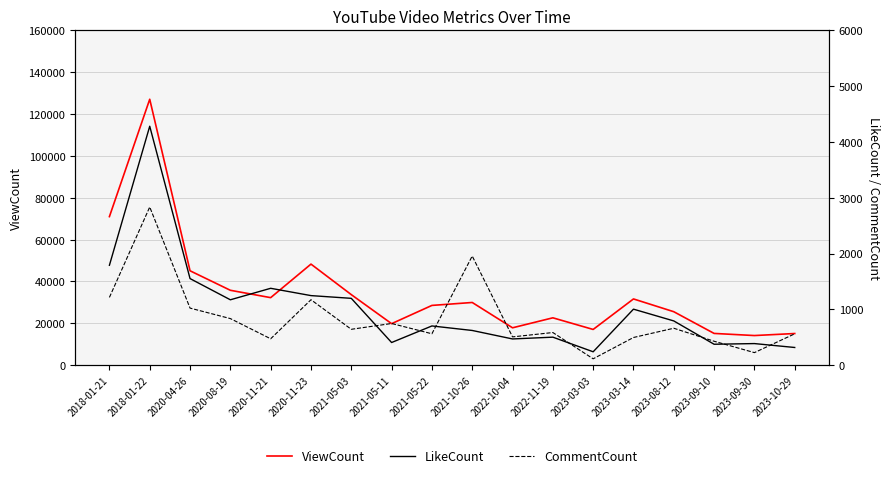

Where is the first local maximum for CommentCount?

2018-01-22